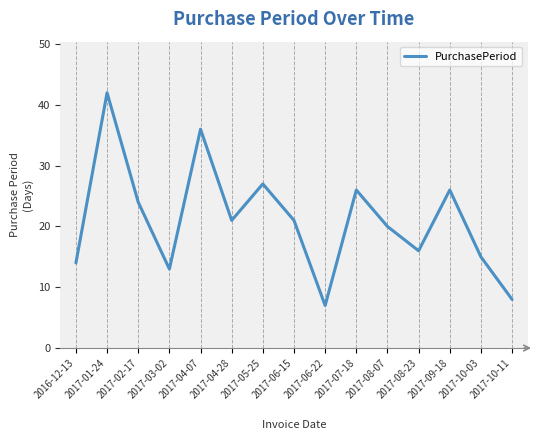

Reading right to left, extract all data points from this chart.

8	15	26	16	20	26	7	21	27	21	36	13	24	42	14